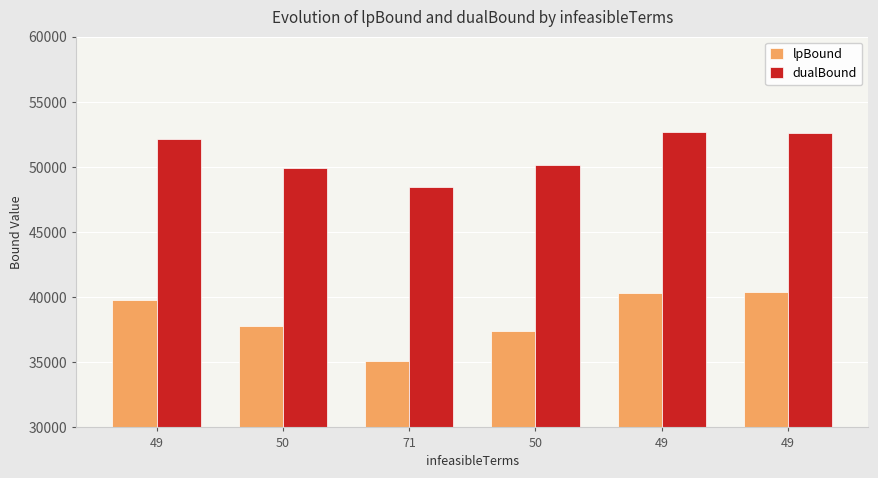

At 49, list the series in order from largest to smallest.

dualBound, lpBound